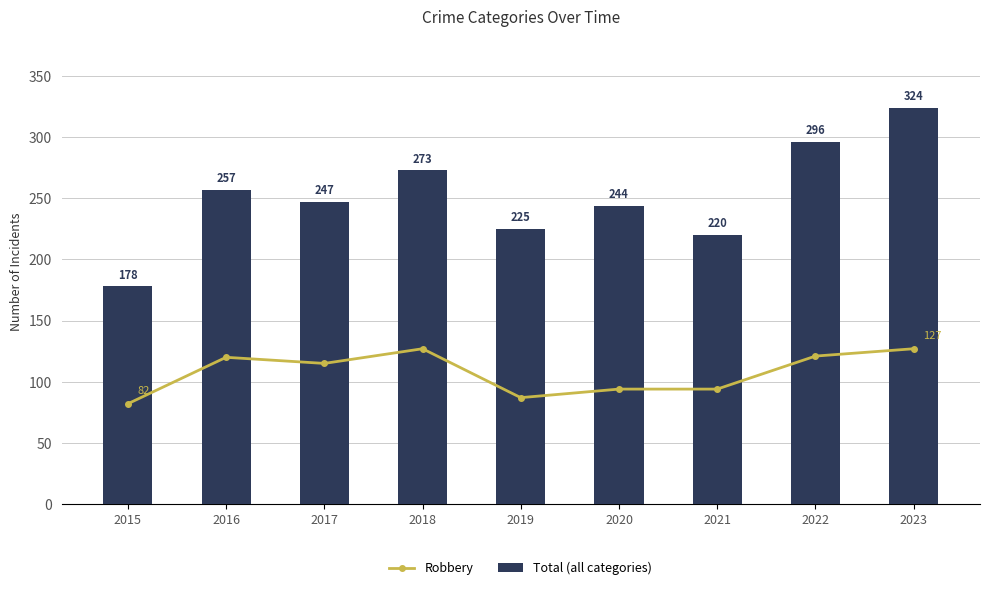

What is the difference between the maximum and minimum values in the Robbery series?

45